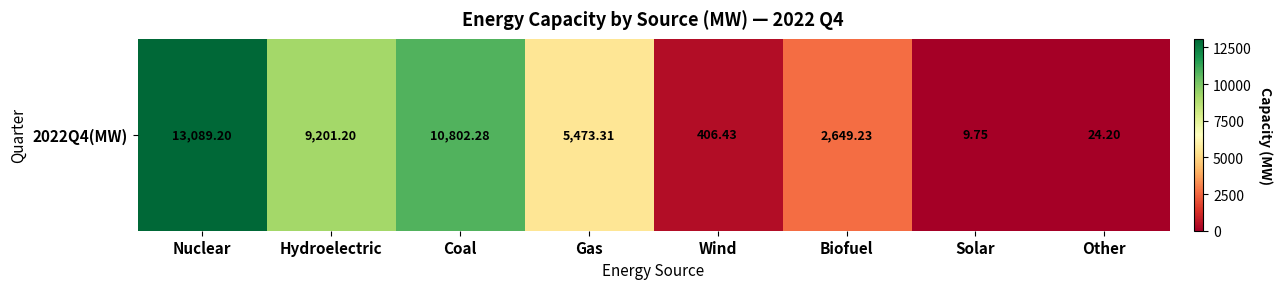

Count the number of data series in this chart.

1